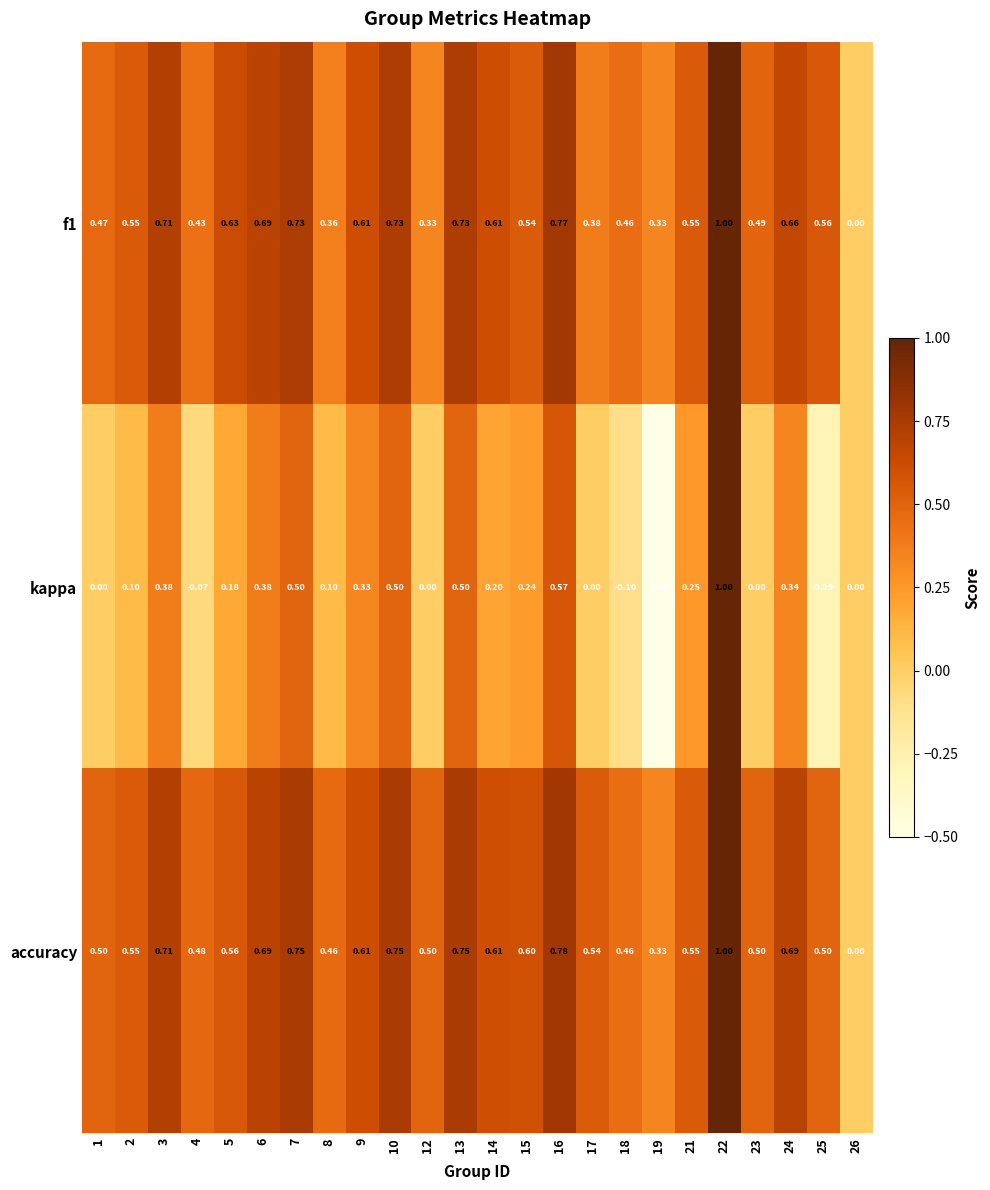

Which series has the largest total across all categories?

accuracy